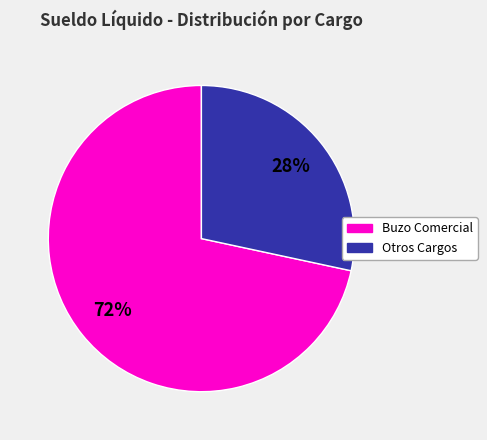

Does any single category account for the majority?

Yes